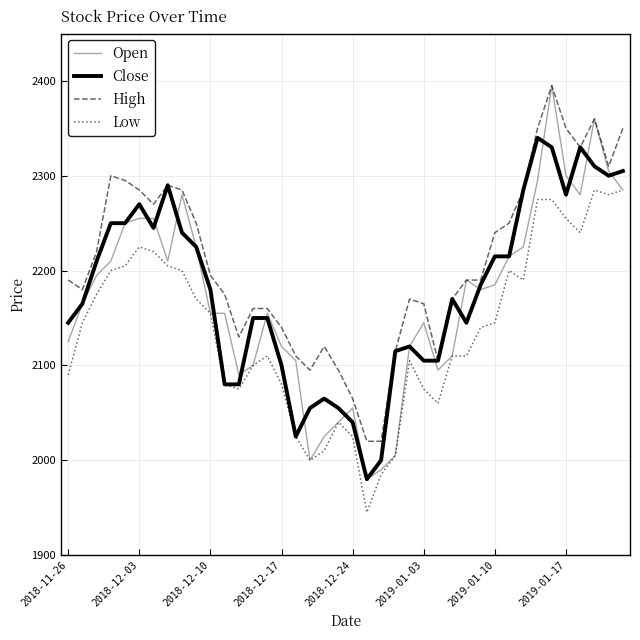

What is the lowest value of the Close series?

1980